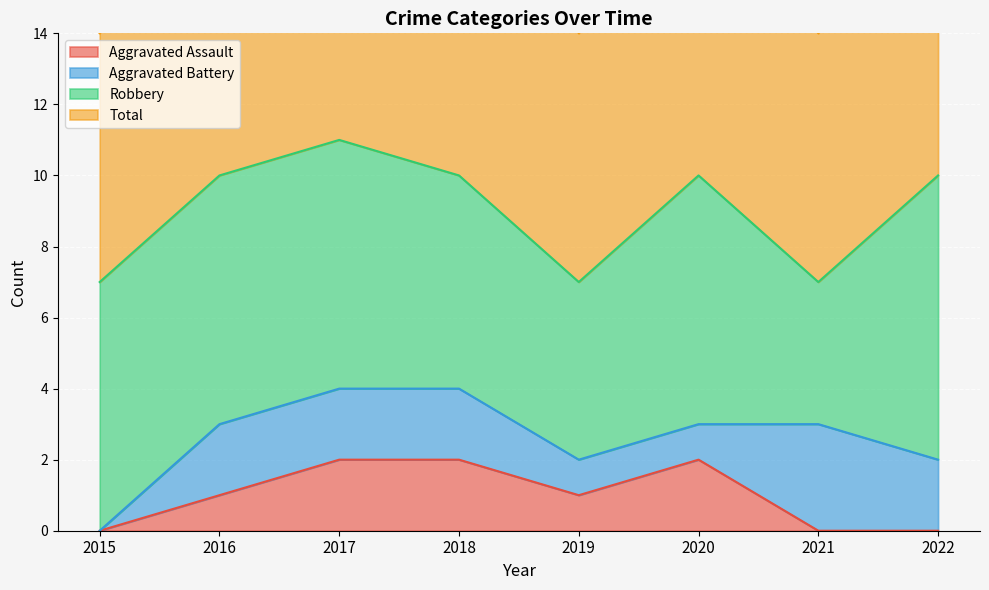

Is it true that Aggravated Assault equals 2 at 2018?

True